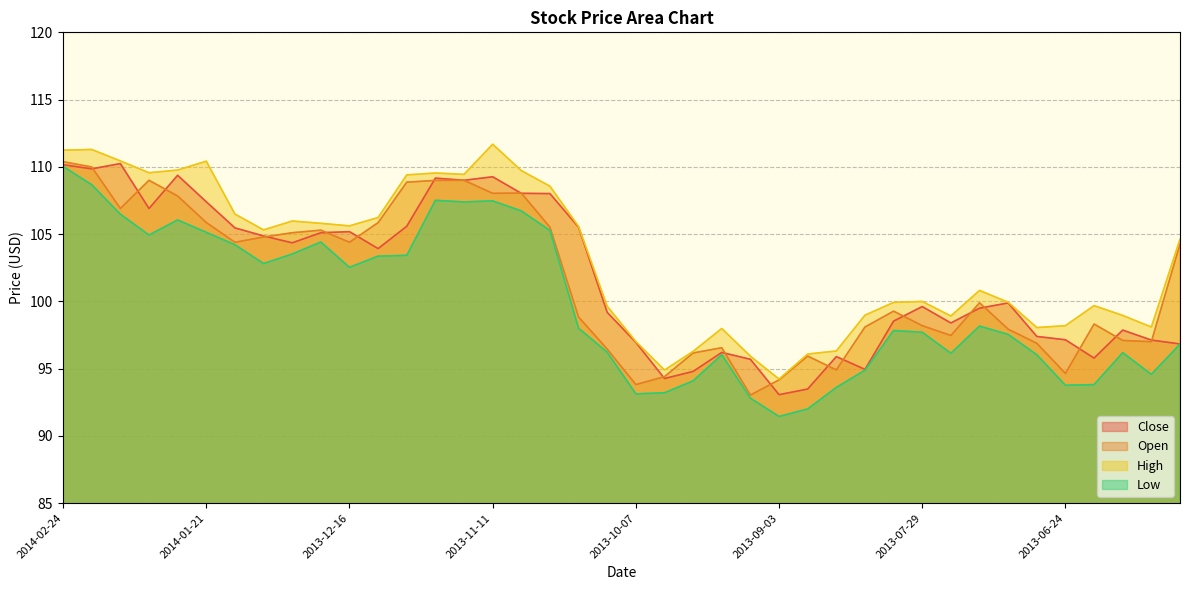

Reading left to right, list all the values displayed in this chart.

Close: 2014-02-24=110.2	2014-02-18=109.8	2014-02-10=110.2	2014-02-03=106.9	2014-01-27=109.4	2014-01-21=107.4	2014-01-13=105.5	2014-01-06=104.9	2013-12-30=104.3	2013-12-23=105.1	2013-12-16=105.2	2013-12-09=103.9	2013-12-02=105.6	2013-11-25=109.2	2013-11-18=109.0	2013-11-11=109.3	2013-11-04=108.0	2013-10-28=108.0	2013-10-21=105.5	2013-10-14=99.2	2013-10-07=97.0	2013-09-30=94.3	2013-09-23=94.8	2013-09-16=96.2	2013-09-09=95.7	2013-09-03=93.1	2013-08-26=93.5	2013-08-19=95.9	2013-08-12=94.9	2013-08-05=98.5	2013-07-29=99.6	2013-07-22=98.4	2013-07-15=99.5	2013-07-08=99.9	2013-07-01=97.4	2013-06-24=97.1	2013-06-17=95.8	2013-06-10=97.9	2013-06-03=97.1	2013-05-28=96.8
Open: 2014-02-24=110.4	2014-02-18=110.0	2014-02-10=106.9	2014-02-03=109.0	2014-01-27=107.8	2014-01-21=105.9	2014-01-13=104.4	2014-01-06=104.8	2013-12-30=105.1	2013-12-23=105.3	2013-12-16=104.4	2013-12-09=105.8	2013-12-02=108.9	2013-11-25=109.0	2013-11-18=109.0	2013-11-11=108.0	2013-11-04=108.0	2013-10-28=105.5	2013-10-21=98.8	2013-10-14=96.5	2013-10-07=93.8	2013-09-30=94.4	2013-09-23=96.2	2013-09-16=96.5	2013-09-09=93.0	2013-09-03=94.2	2013-08-26=95.9	2013-08-19=94.9	2013-08-12=98.1	2013-08-05=99.3	2013-07-29=98.2	2013-07-22=97.5	2013-07-15=99.9	2013-07-08=97.9	2013-07-01=96.9	2013-06-24=94.6	2013-06-17=98.3	2013-06-10=97.1	2013-06-03=97.0	2013-05-28=104.3
High: 2014-02-24=111.2	2014-02-18=111.3	2014-02-10=110.4	2014-02-03=109.6	2014-01-27=109.8	2014-01-21=110.4	2014-01-13=106.5	2014-01-06=105.3	2013-12-30=106.0	2013-12-23=105.8	2013-12-16=105.6	2013-12-09=106.2	2013-12-02=109.4	2013-11-25=109.5	2013-11-18=109.4	2013-11-11=111.7	2013-11-04=109.7	2013-10-28=108.6	2013-10-21=105.6	2013-10-14=99.6	2013-10-07=97.0	2013-09-30=94.9	2013-09-23=96.3	2013-09-16=98.0	2013-09-09=95.9	2013-09-03=94.2	2013-08-26=96.1	2013-08-19=96.3	2013-08-12=99.0	2013-08-05=99.9	2013-07-29=100.0	2013-07-22=98.9	2013-07-15=100.8	2013-07-08=99.9	2013-07-01=98.0	2013-06-24=98.2	2013-06-17=99.7	2013-06-10=99.0	2013-06-03=98.1	2013-05-28=104.6
Low: 2014-02-24=110.0	2014-02-18=108.7	2014-02-10=106.5	2014-02-03=104.9	2014-01-27=106.0	2014-01-21=105.1	2014-01-13=104.2	2014-01-06=102.8	2013-12-30=103.5	2013-12-23=104.4	2013-12-16=102.5	2013-12-09=103.4	2013-12-02=103.4	2013-11-25=107.5	2013-11-18=107.4	2013-11-11=107.5	2013-11-04=106.7	2013-10-28=105.3	2013-10-21=98.0	2013-10-14=96.2	2013-10-07=93.1	2013-09-30=93.2	2013-09-23=94.1	2013-09-16=96.0	2013-09-09=92.8	2013-09-03=91.4	2013-08-26=92.0	2013-08-19=93.6	2013-08-12=94.9	2013-08-05=97.8	2013-07-29=97.7	2013-07-22=96.1	2013-07-15=98.2	2013-07-08=97.5	2013-07-01=96.0	2013-06-24=93.8	2013-06-17=93.8	2013-06-10=96.2	2013-06-03=94.6	2013-05-28=96.8